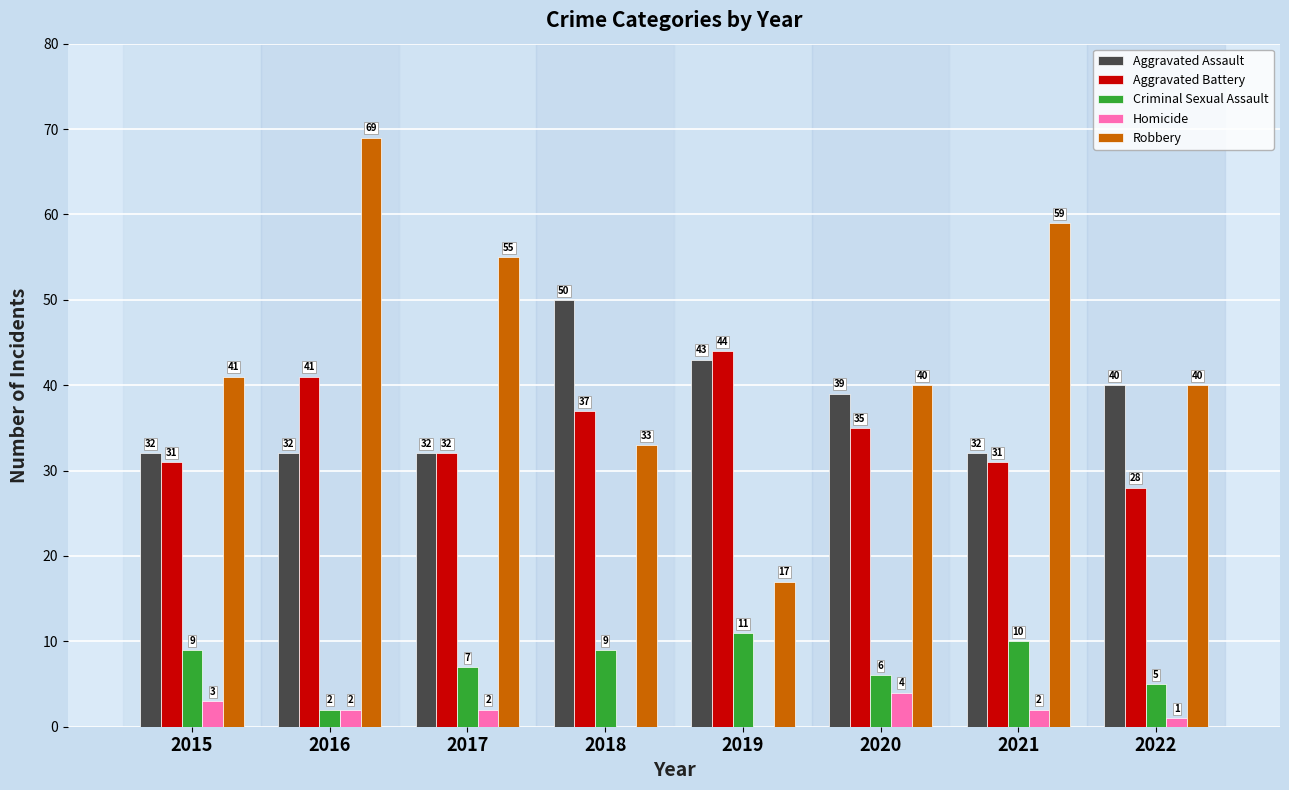

Which label corresponds to the largest value in the chart?

2016